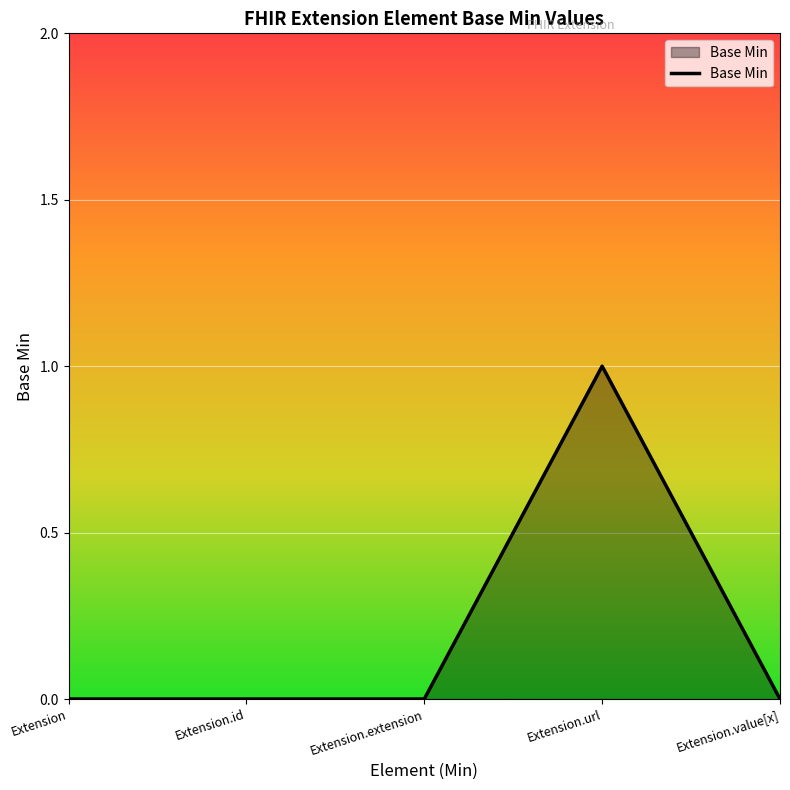

The chart shows a value of -1 at Extension.id. True or false?

False